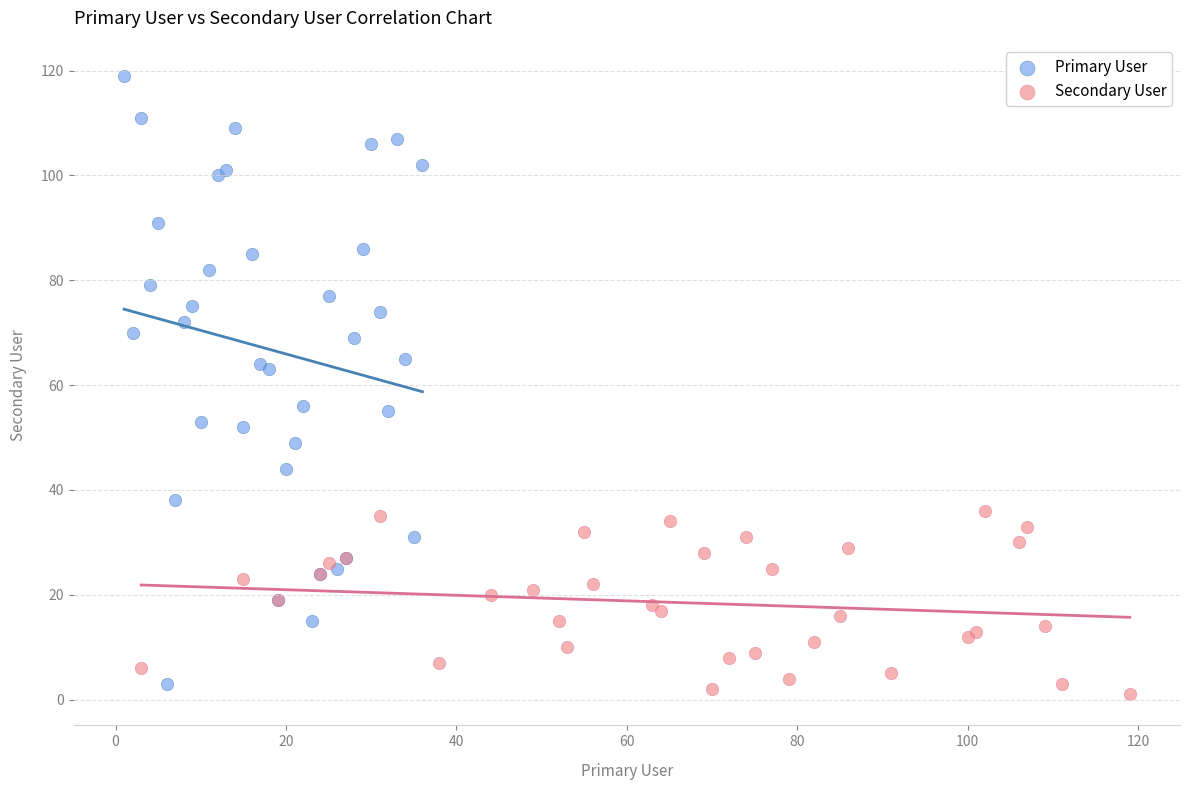

Which series contains the highest Y value?

Primary User